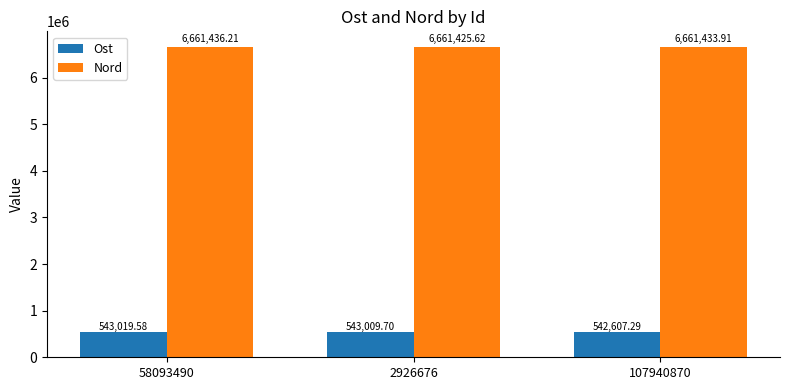

At which category is the sum across all series the highest?

58093490